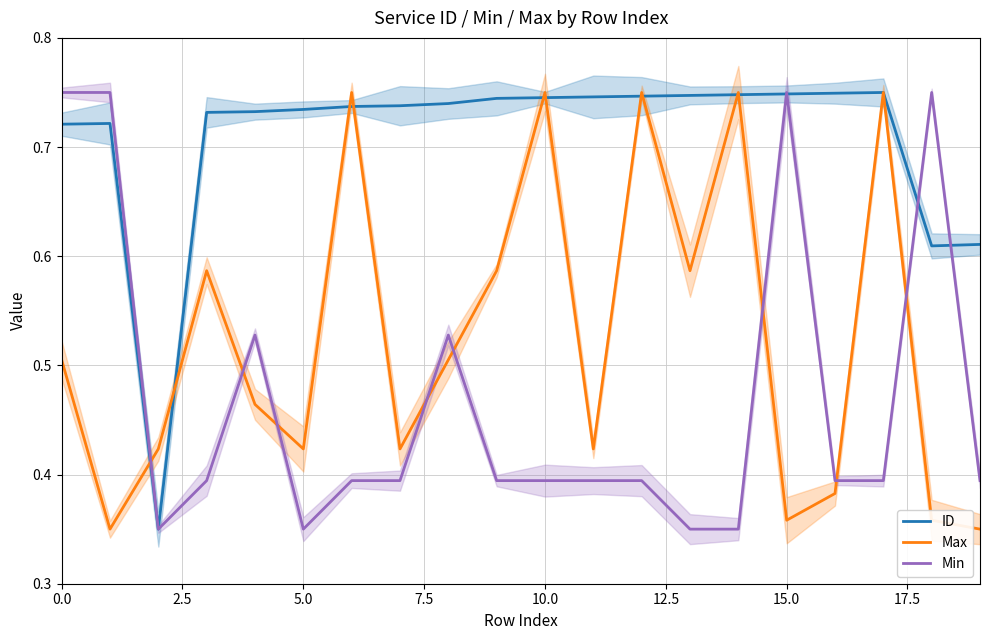

What are all the series names shown in the legend?

ID, Max, Min